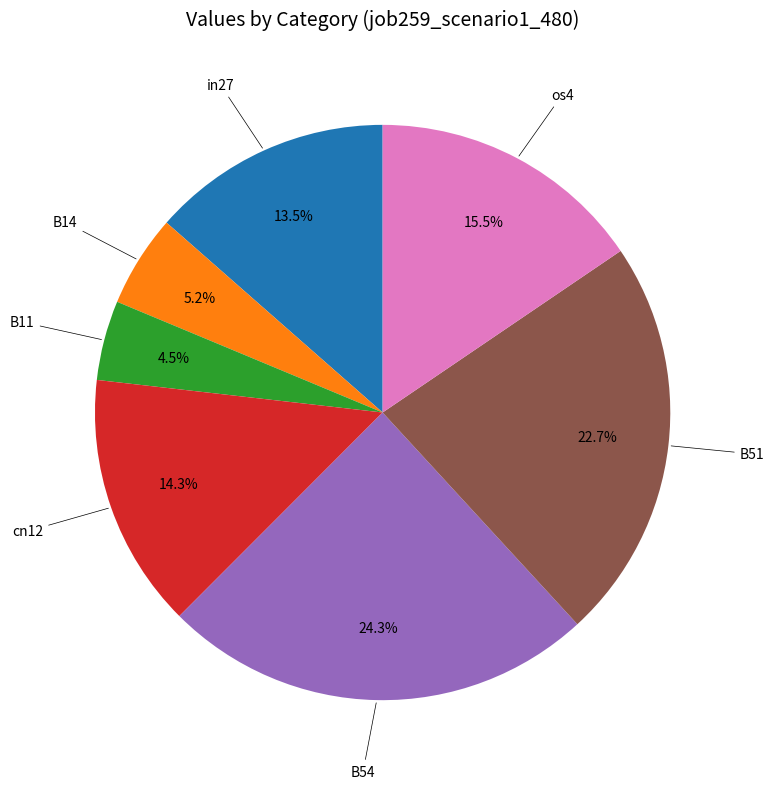

Is there a majority slice in this chart?

No